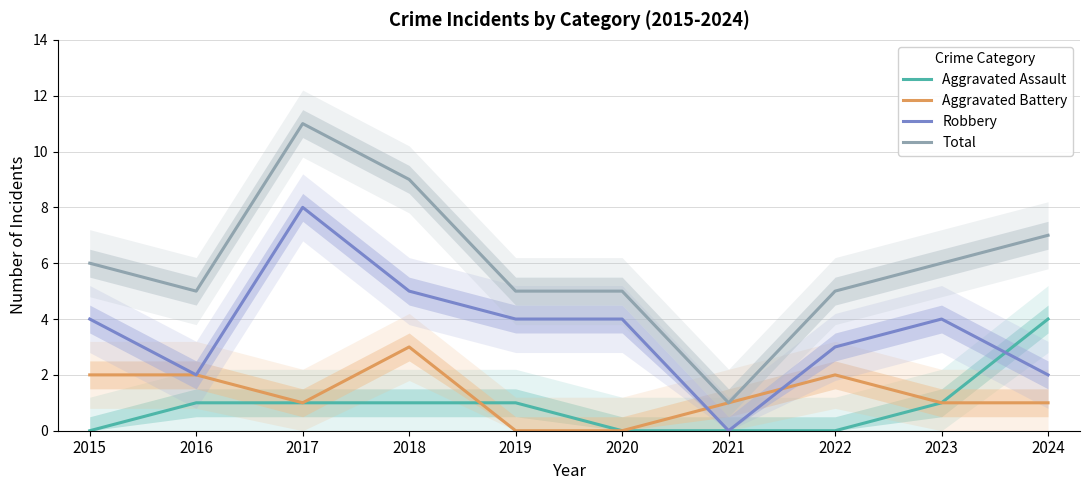

What is the value of the Total point at the 4th from the left?

9